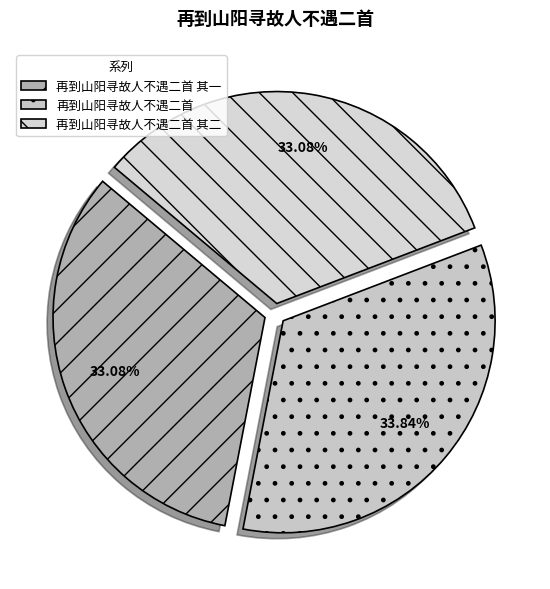

To the nearest percent, what is the average slice percentage?

33%